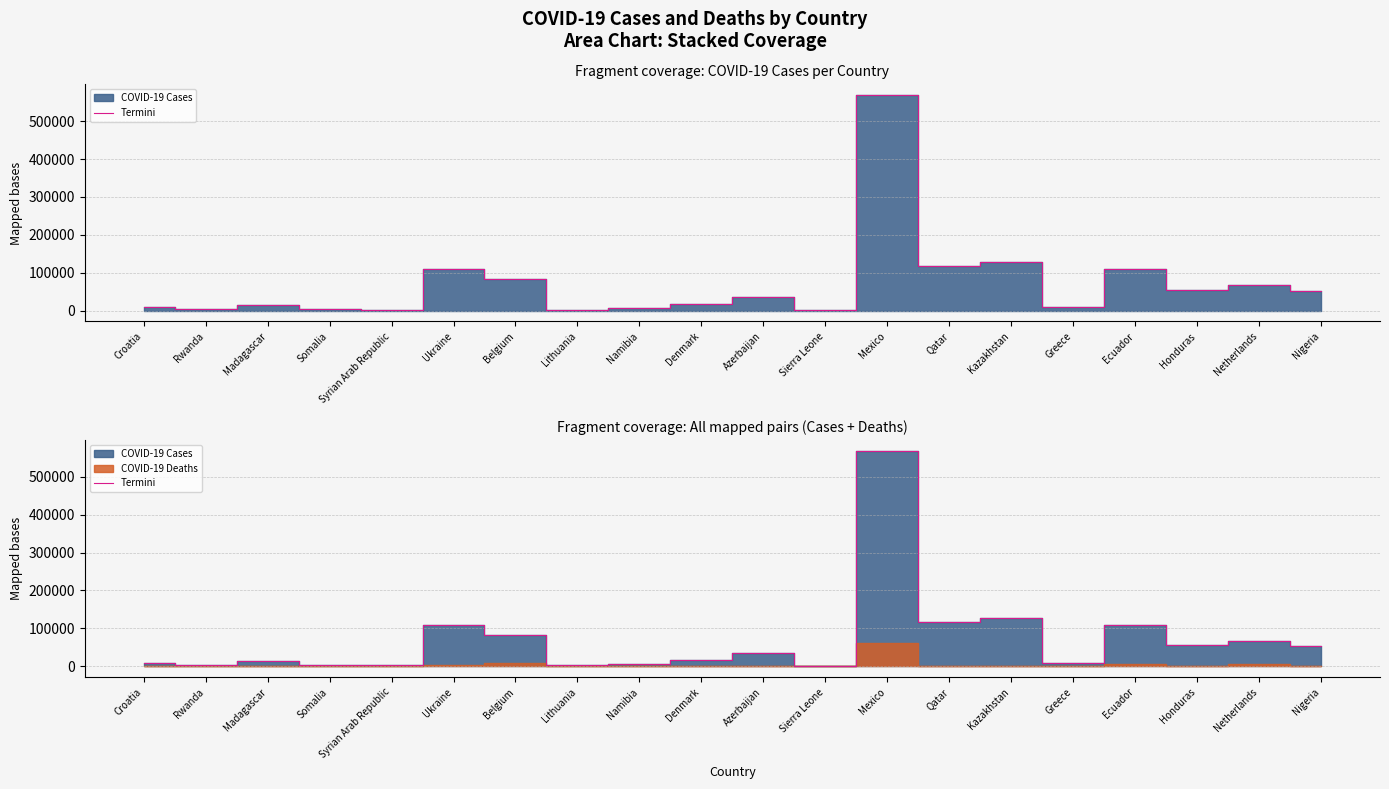

The chart shows a value of 110085 at Ukraine. True or false?

True